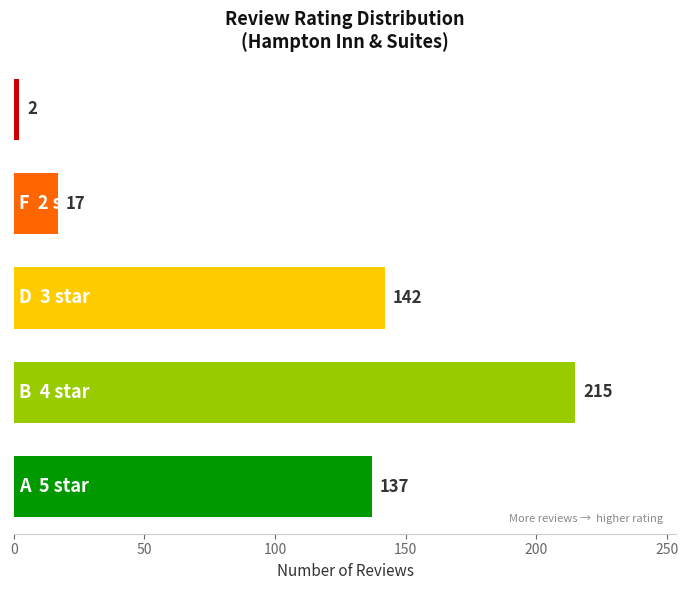

What is the difference between the second highest and second lowest values?

125